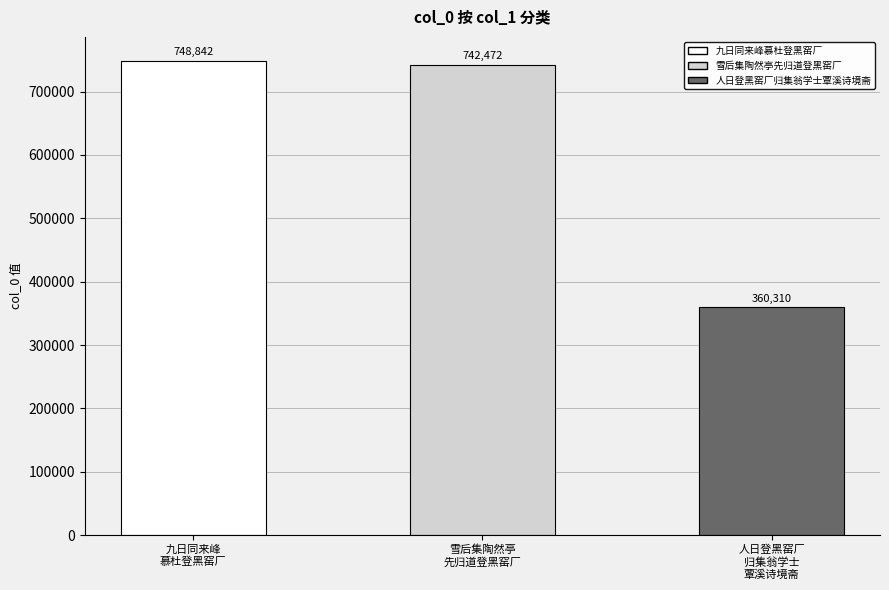

At which category does the chart reach its minimum across all series?

人日登黑窑厂
归集翁学士
覃溪诗境斋